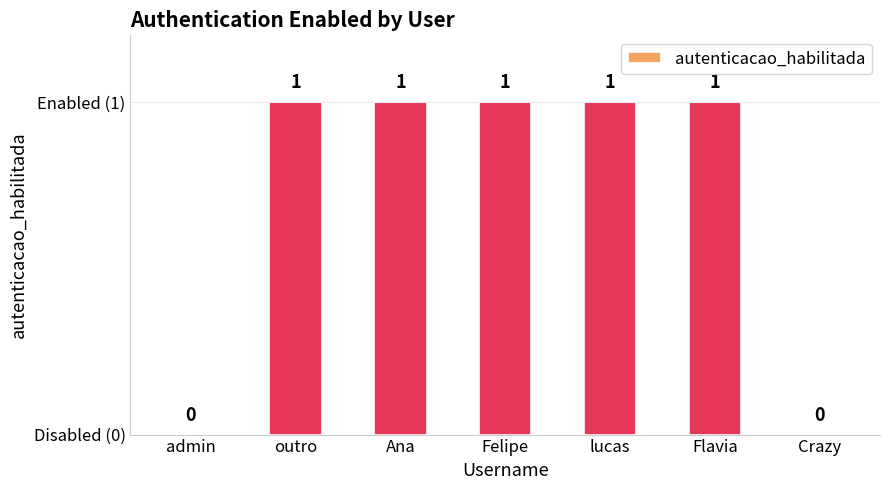

Are the bars horizontal?

No